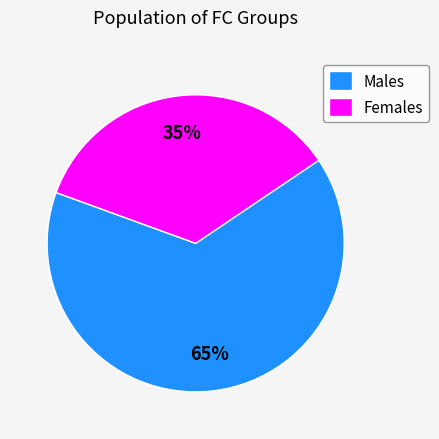

How many slices are in this pie chart?

2